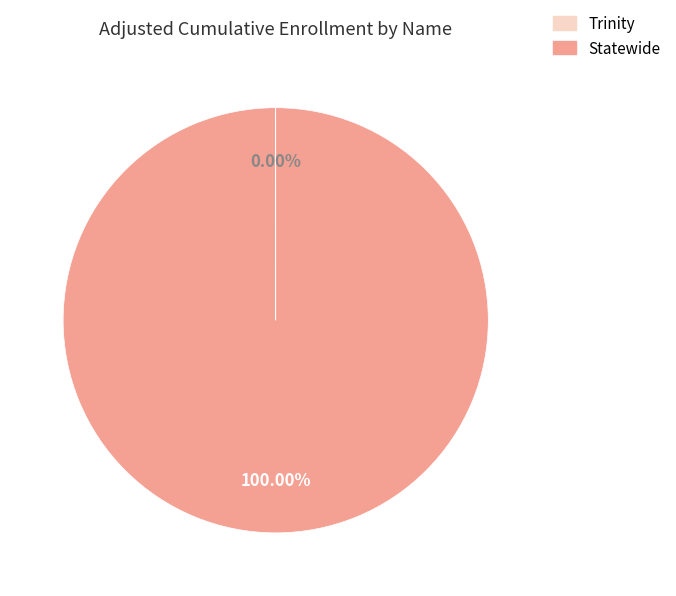

Does Statewide represent more than half of the total?

Yes